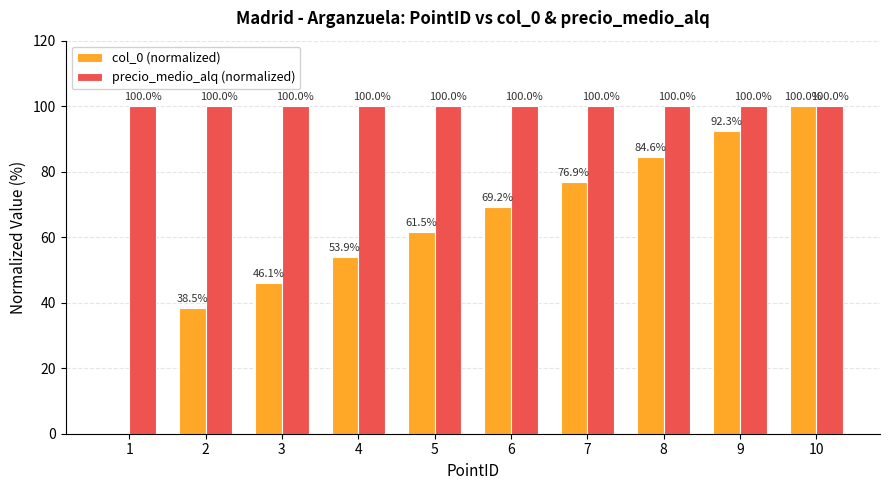

Count the number of categories in the chart.

10